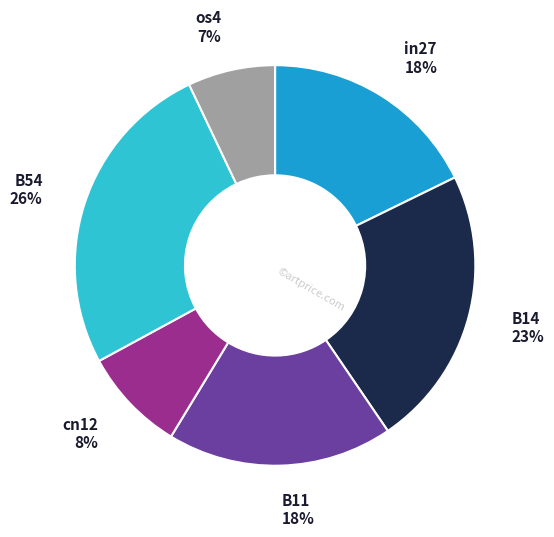

Is there any slice that represents more than half of the pie?

No